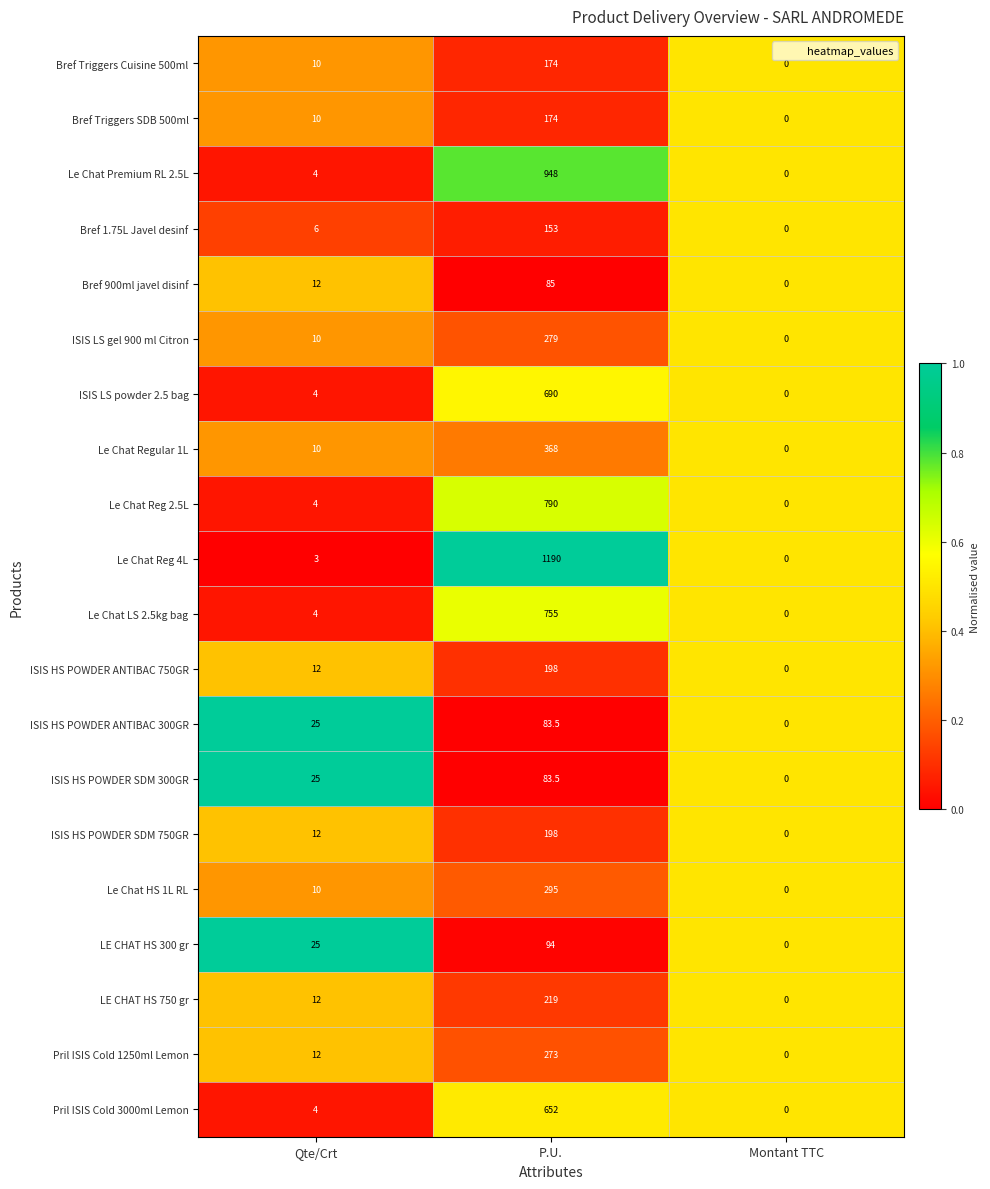

At which category is the sum across all series the highest?

P.U.